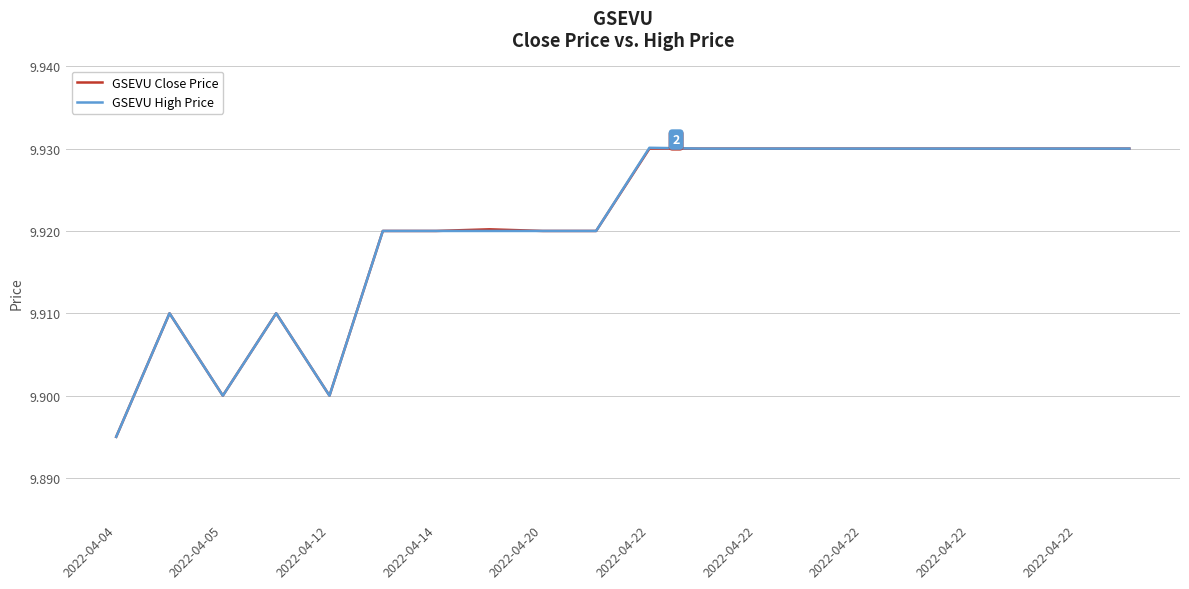

What are all the series names shown in the legend?

GSEVU Close Price, GSEVU High Price